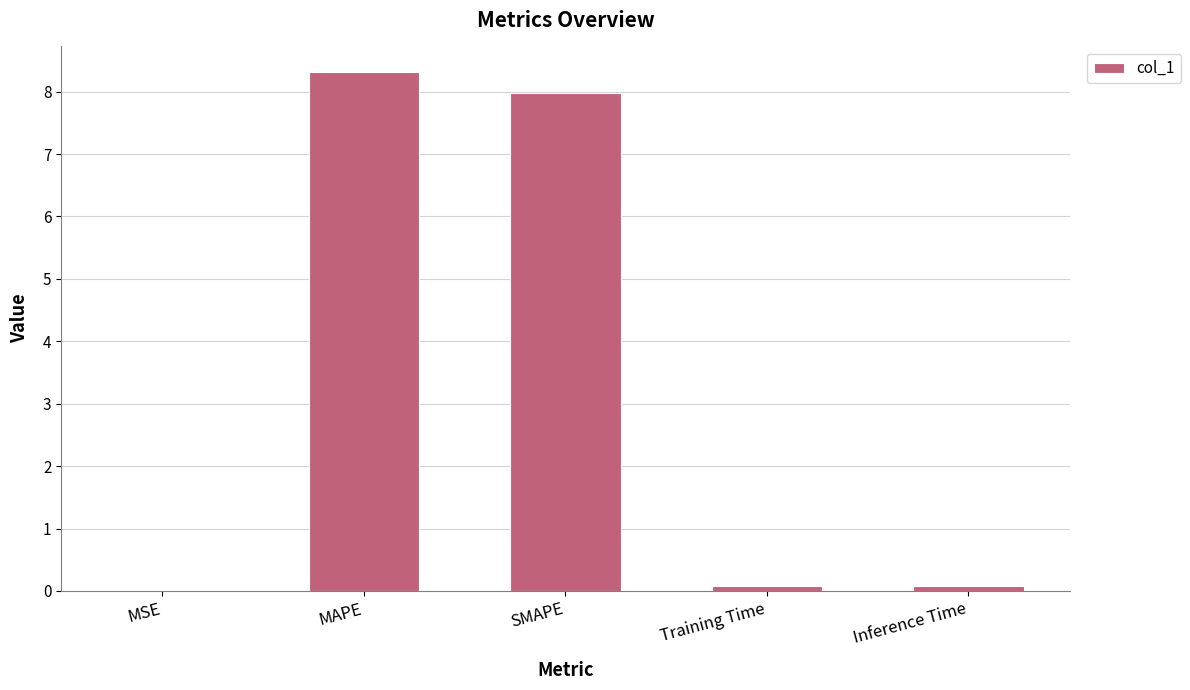

What is the maximum value shown in the chart?

8.3